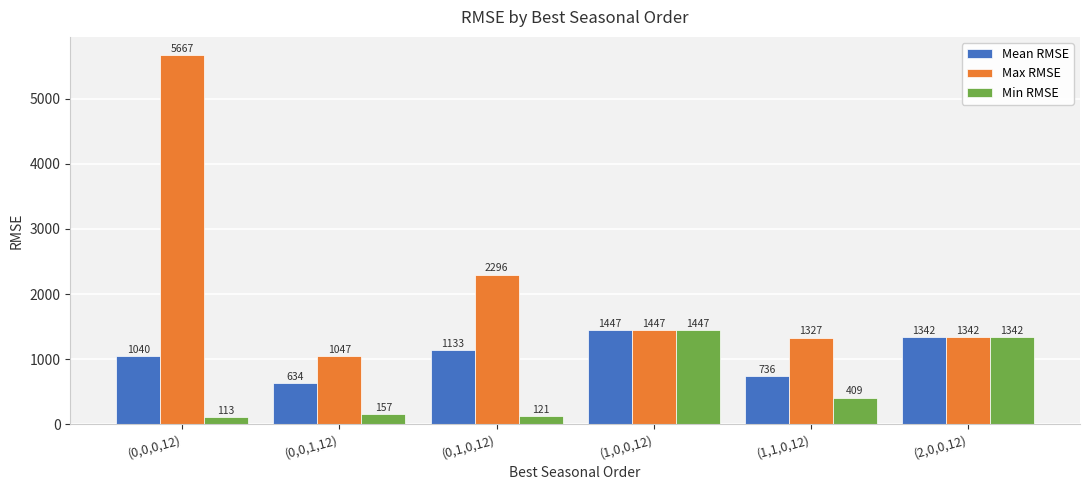

Rank the series at (0,0,1,12) from lowest to highest value.

Min RMSE, Mean RMSE, Max RMSE